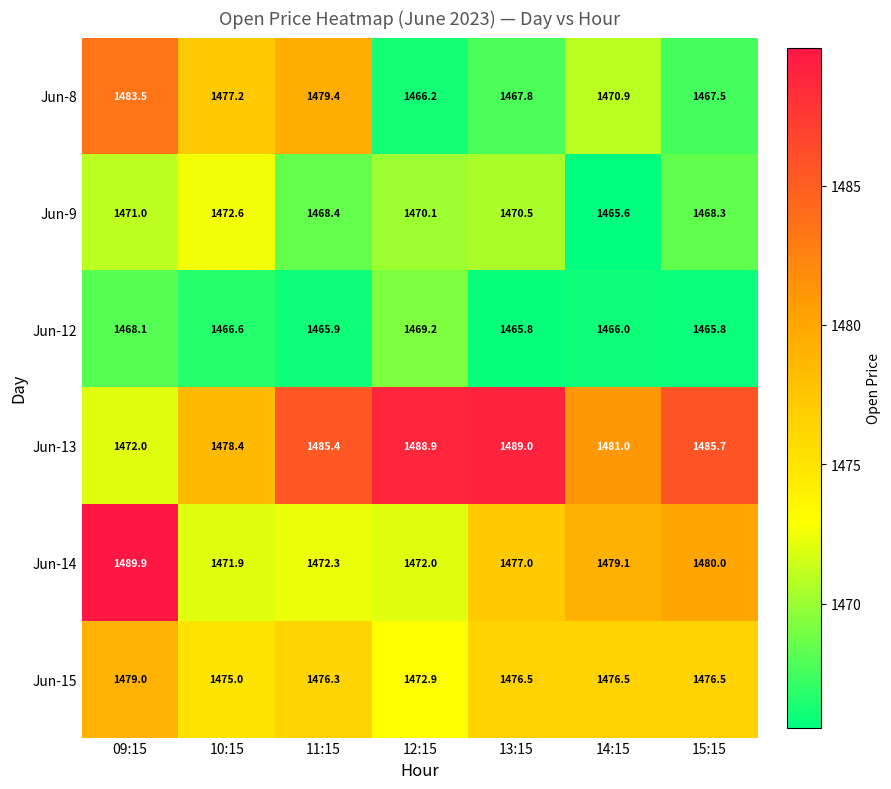

Rank the categories by Jun-13 value from highest to lowest.

13:15, 12:15, 15:15, 11:15, 14:15, 10:15, 09:15